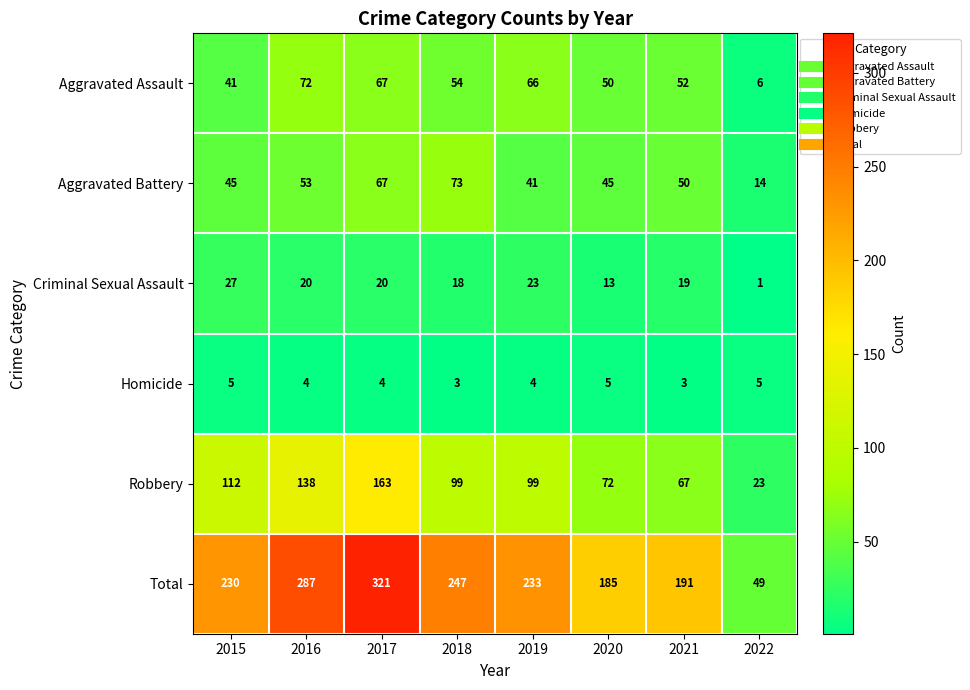

What is the minimum value shown in the chart?

1